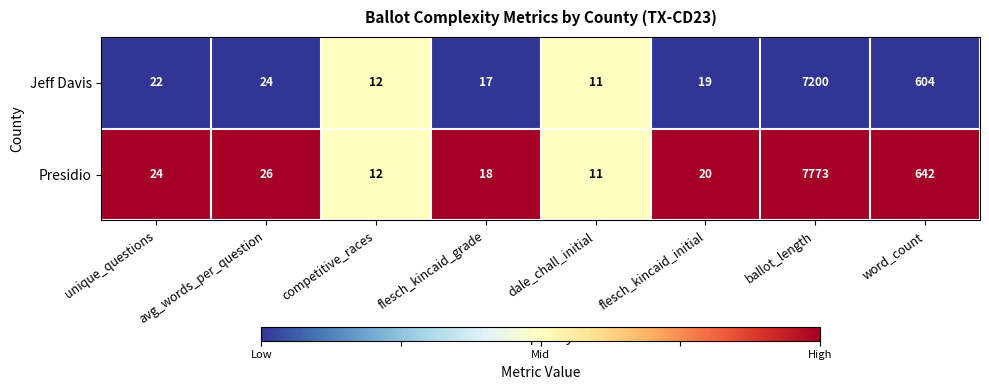

Which series has the largest range (max minus min)?

Presidio